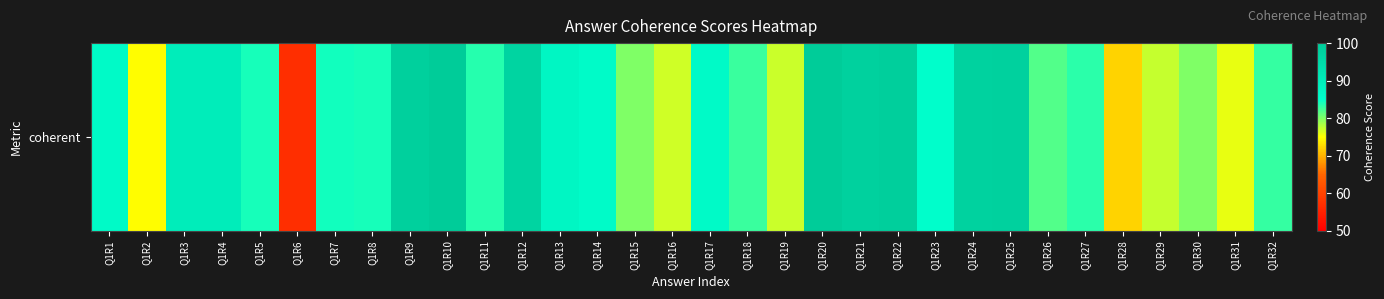

At which category does the chart reach its peak across all series?

Q1R20